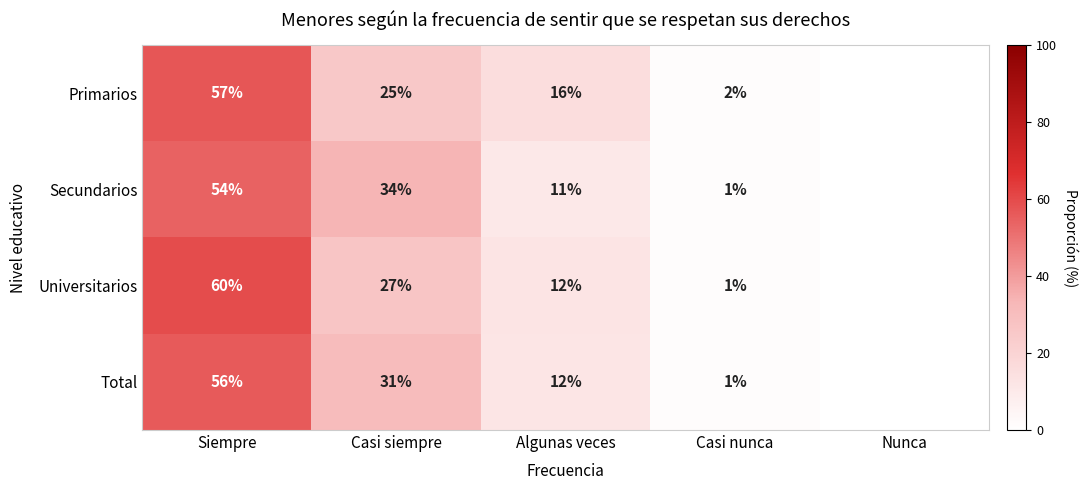

Which series changed the most between Siempre and Casi nunca?

Universitarios